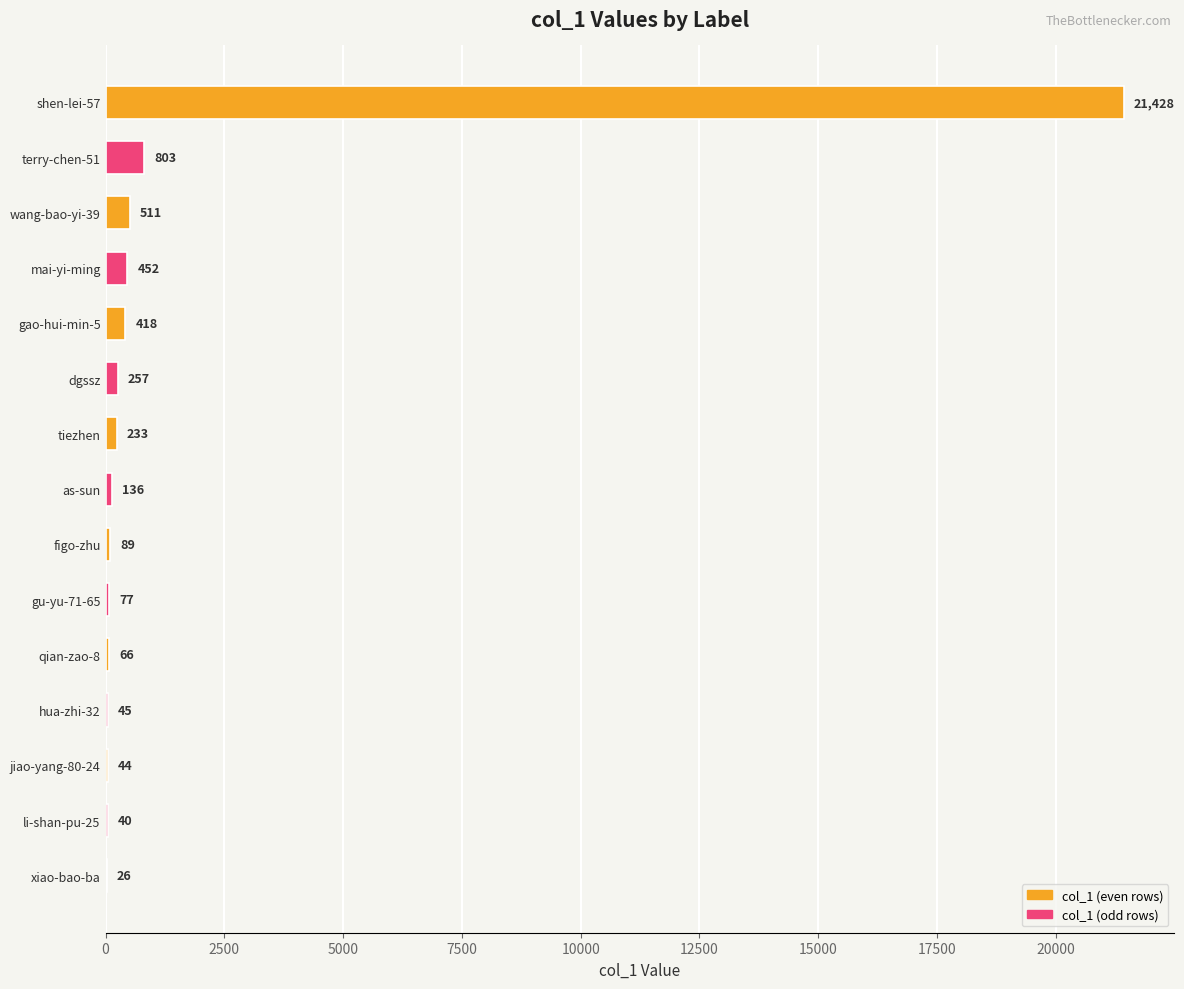

What is the maximum value shown in the chart?

21428